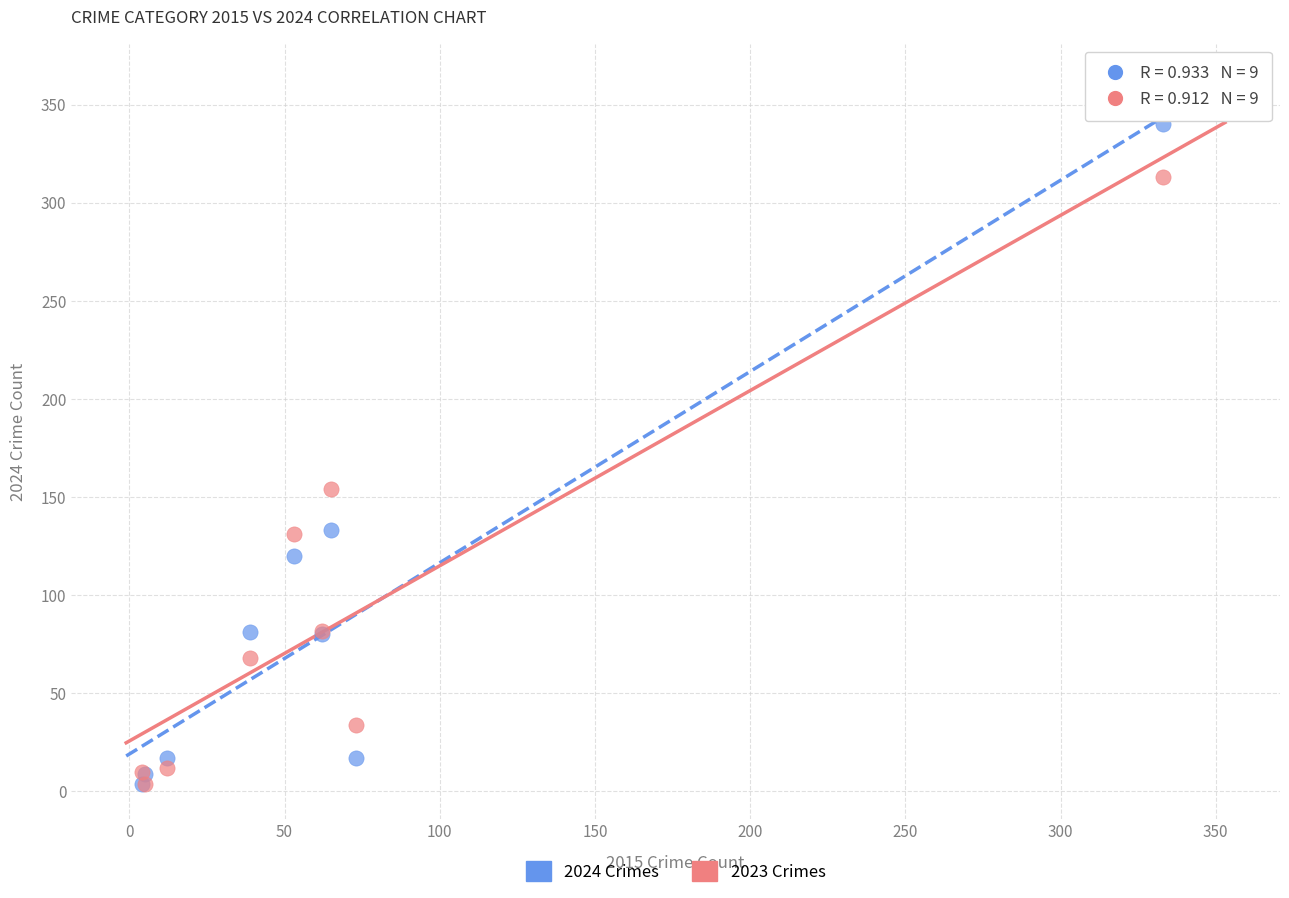

Which series has the largest Y range (max minus min)?

2024 Crimes